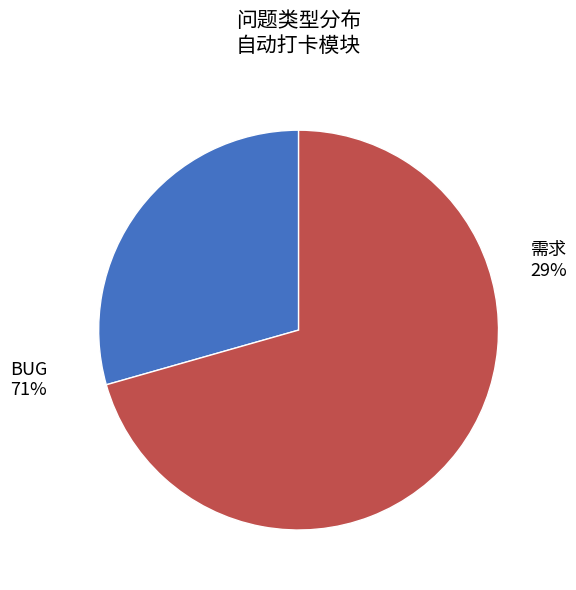

Which category accounts for the majority?

BUG